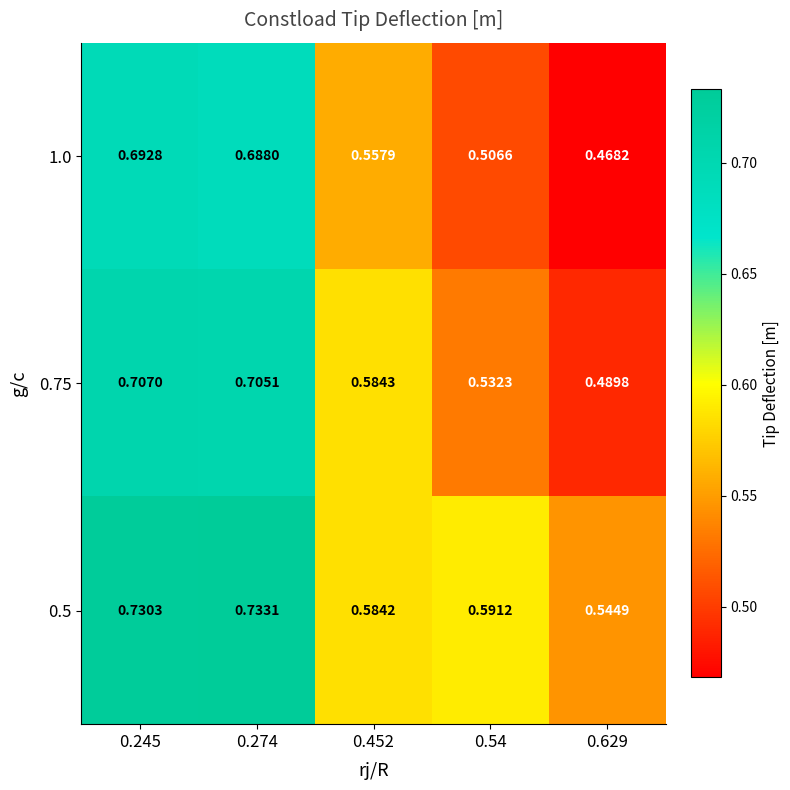

Is the value of 1.0 at 0.54 greater than the value of 0.5 at 0.54?

No